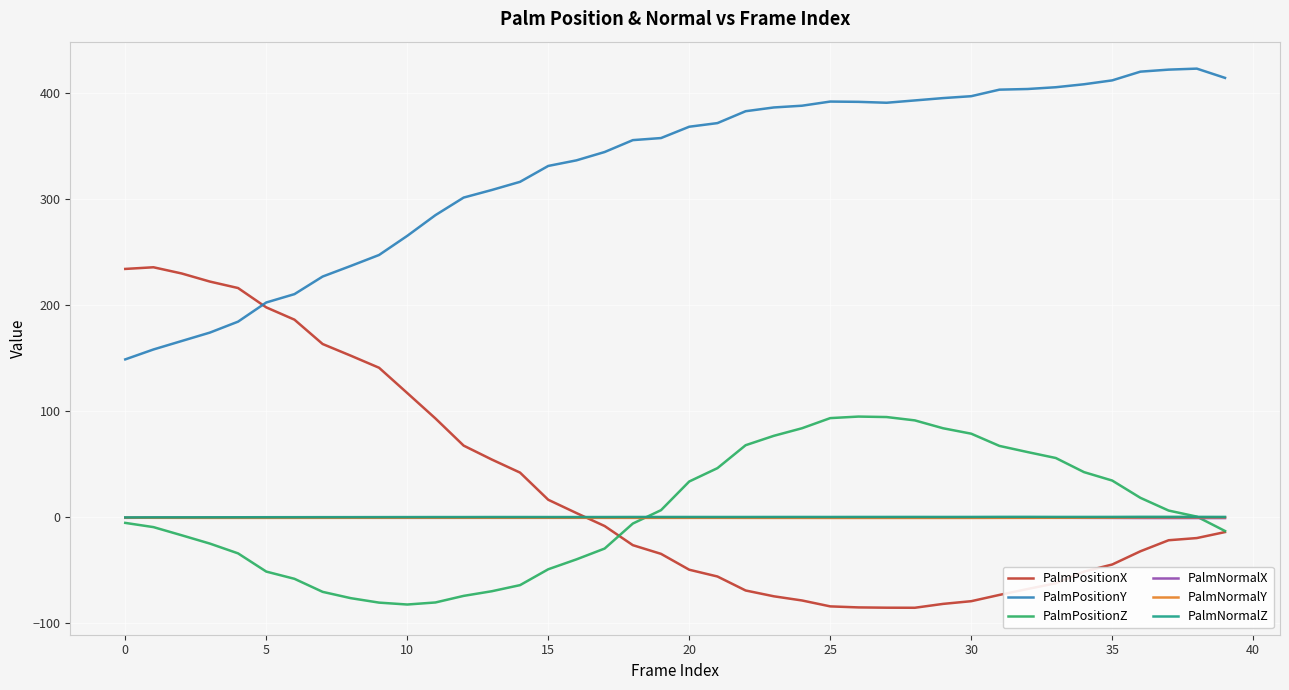

Which series has the widest spread of values?

PalmPositionX